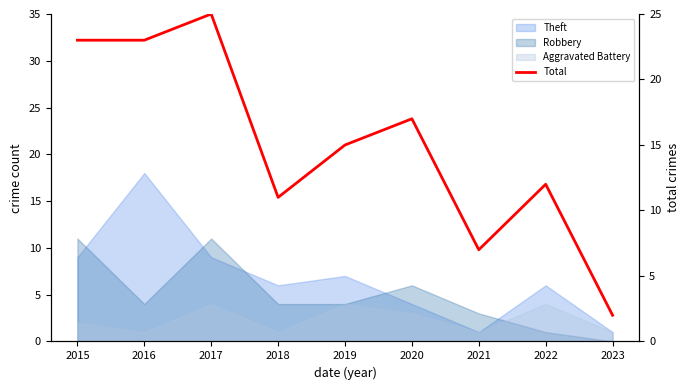

What is the sum of all values?

135